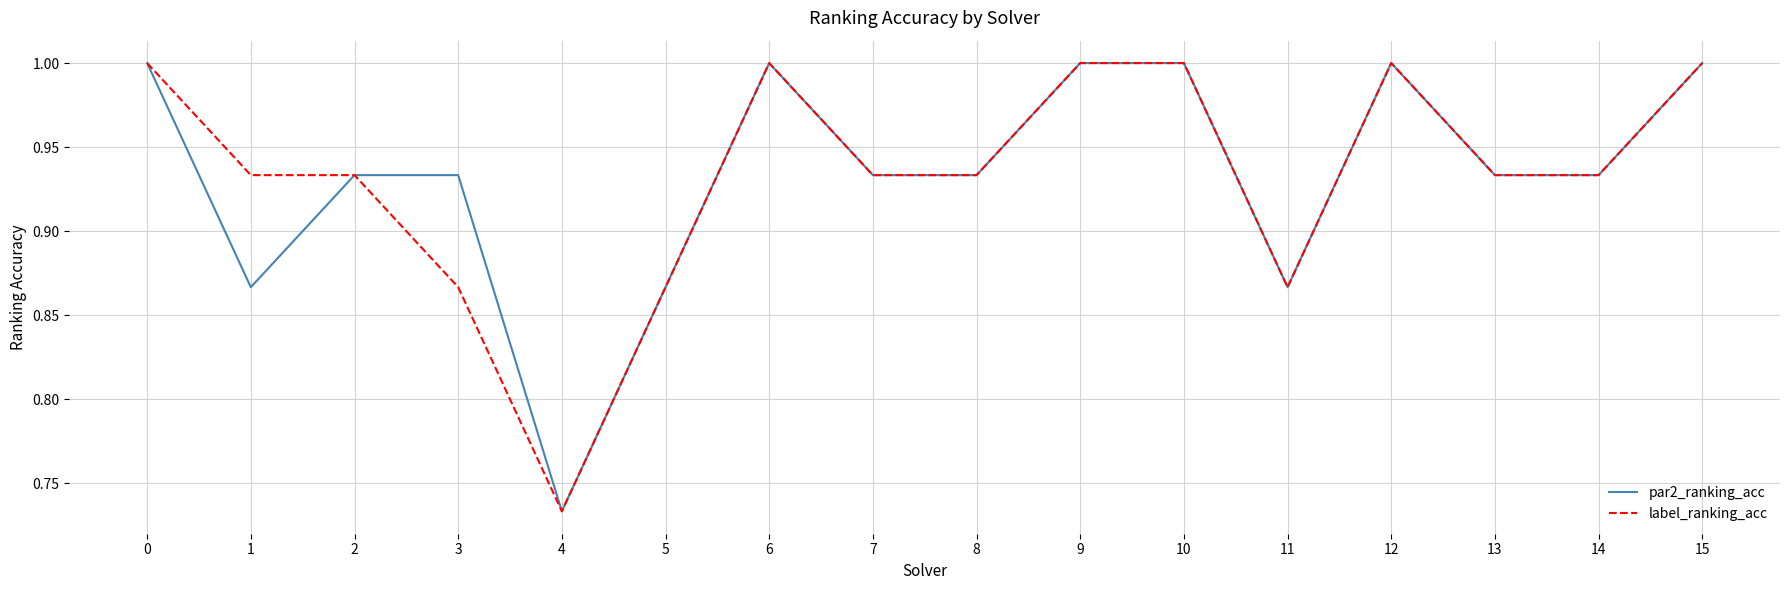

Is it true that par2_ranking_acc equals 1.5 at 14?

False